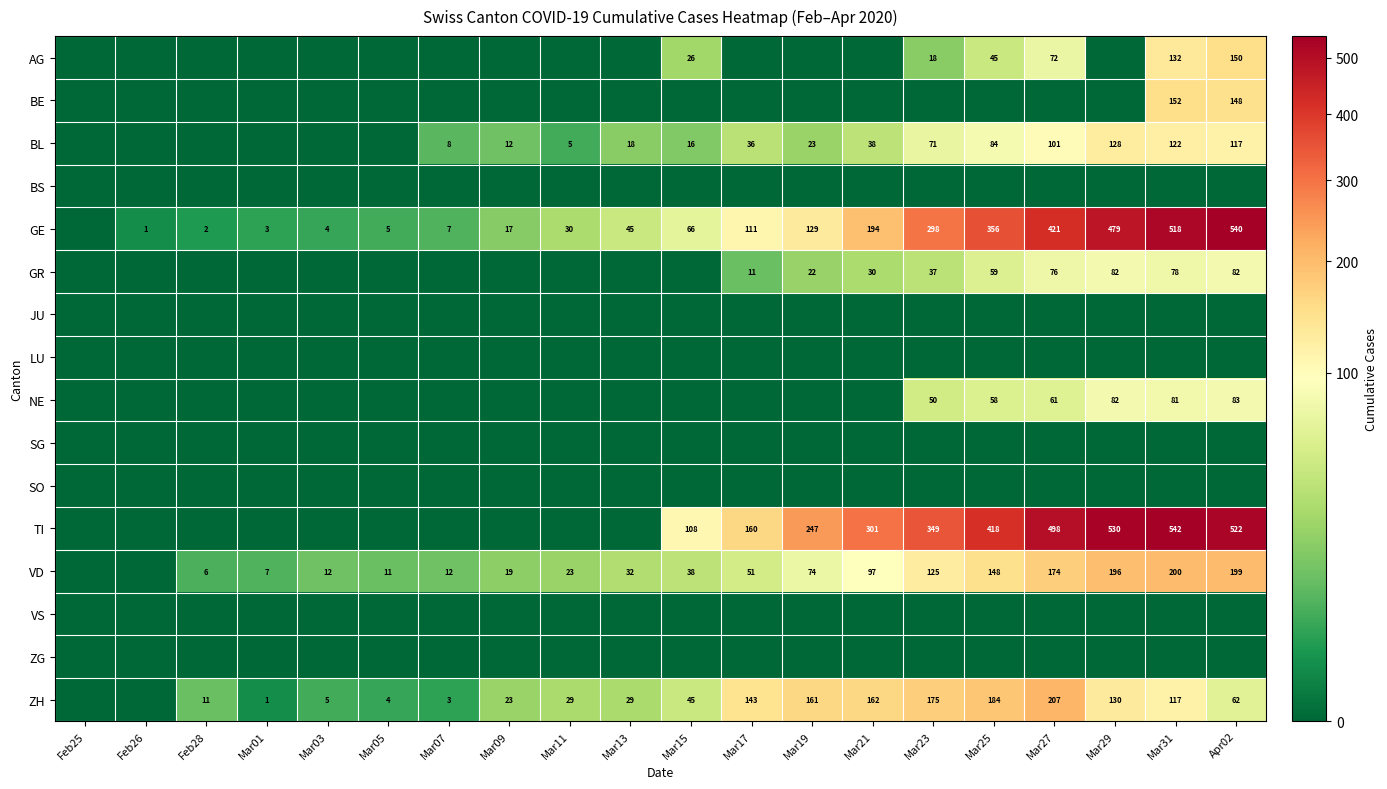

What is the difference between the GE values at Mar23 and Mar21?

104